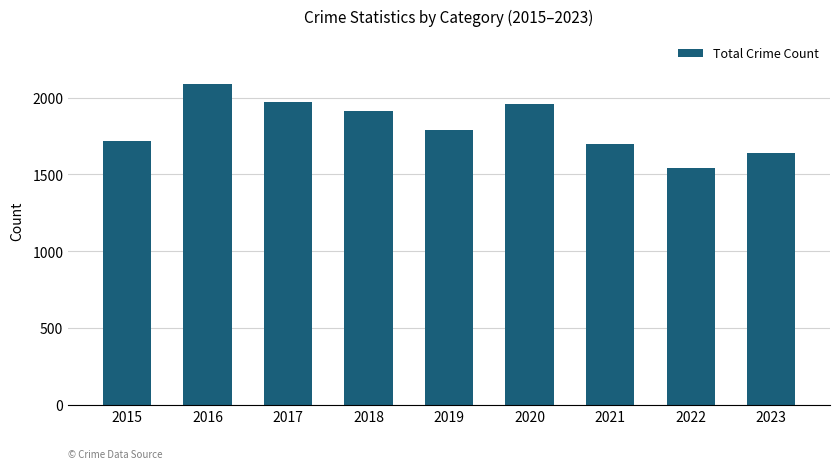

The chart shows a value of 552 at 2015. True or false?

False